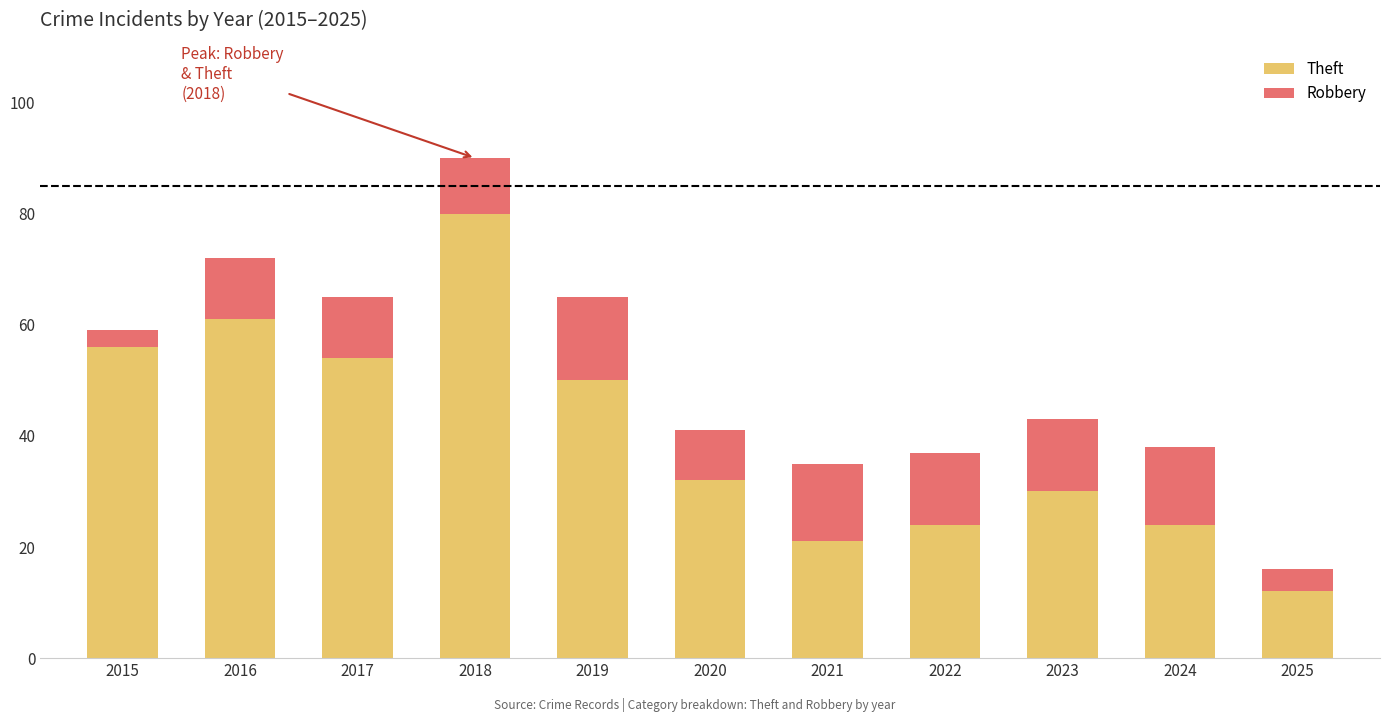

Is it true that Theft equals 30 at 2023?

True